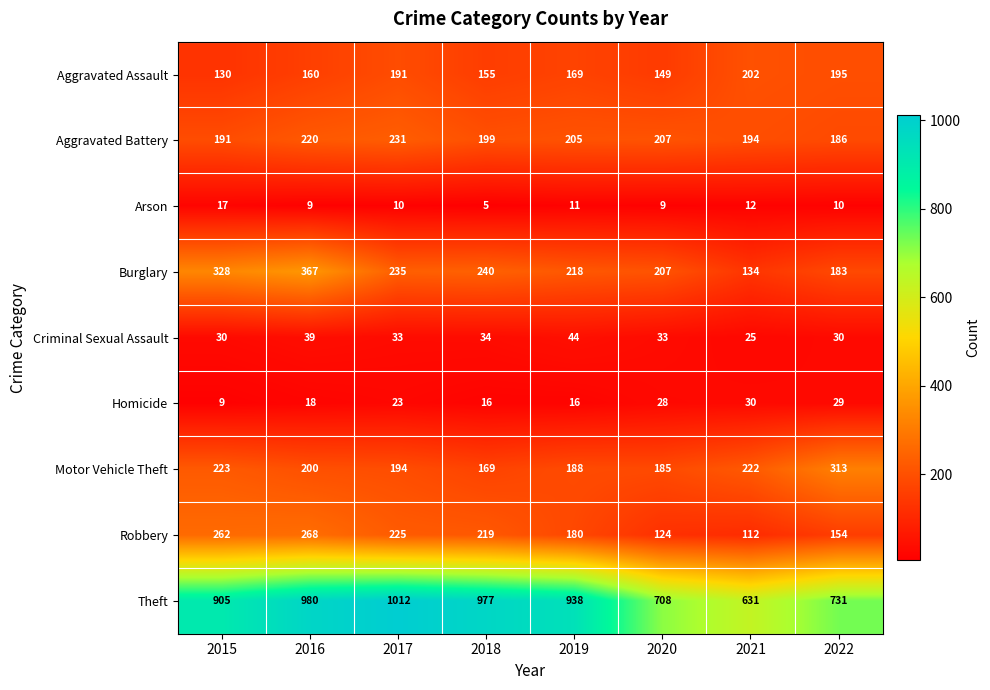

What value does the Homicide series have at 2016?

18